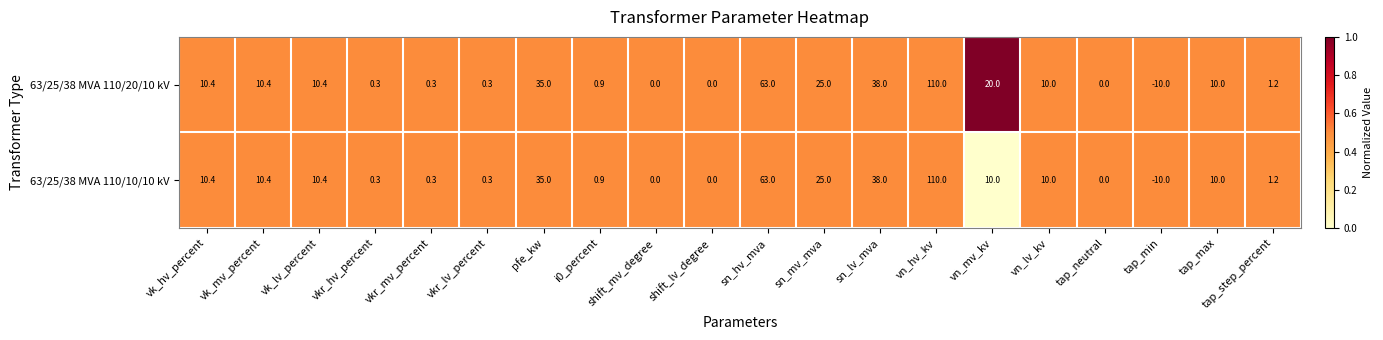

How many data points does each series have?

20